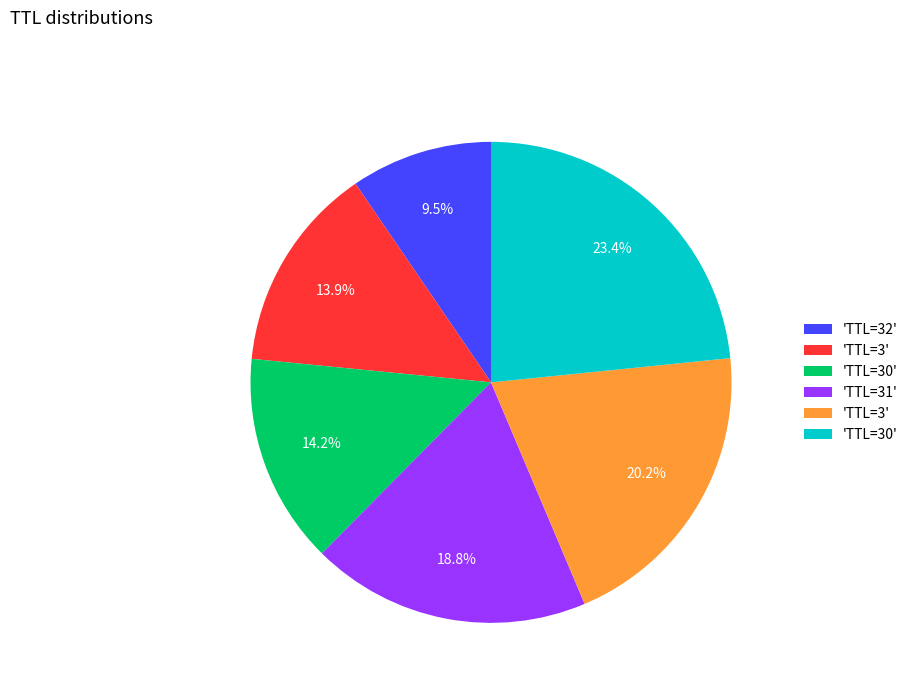

Does any single category account for the majority?

No